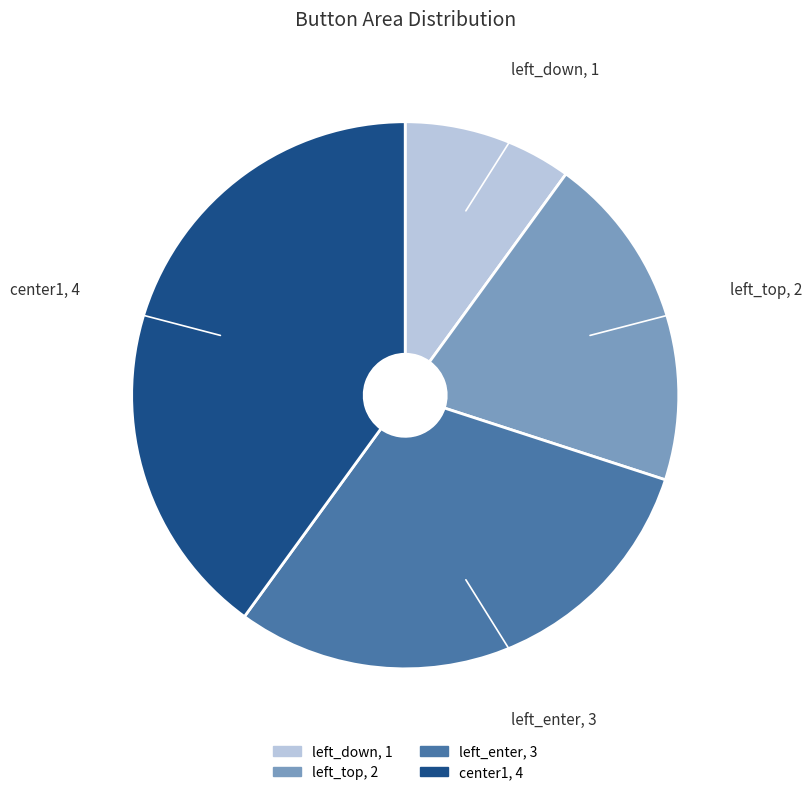

Is it true that left_down is 10% of the pie?

True